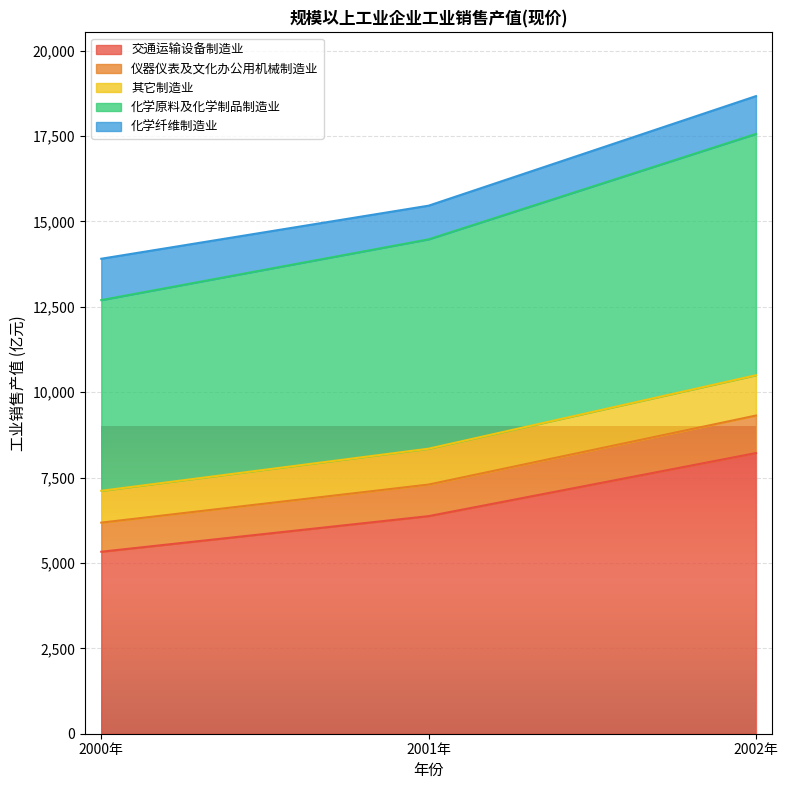

What is the spread (max minus min) of values at 2001年?

9090.5